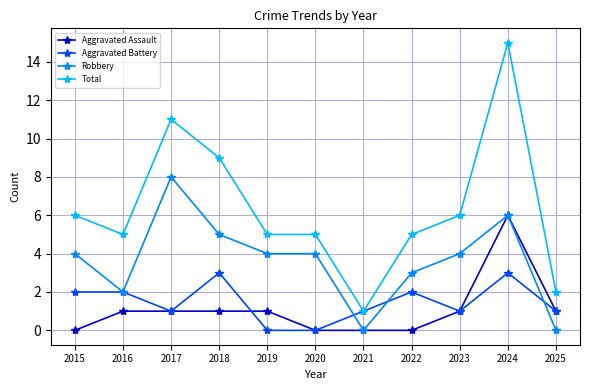

What are all the series names shown in the legend?

Aggravated Assault, Aggravated Battery, Robbery, Total